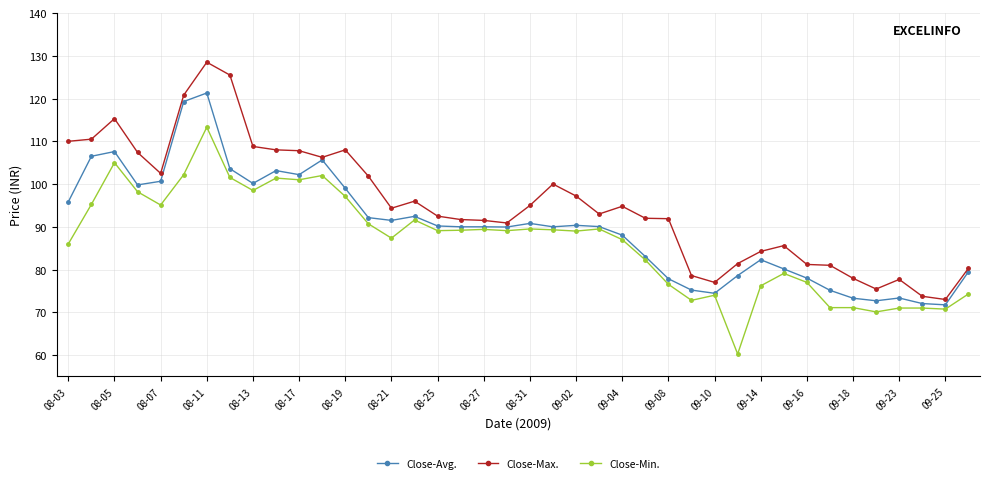

True or false: Close-Min. has more than 1 interior local peaks.

True